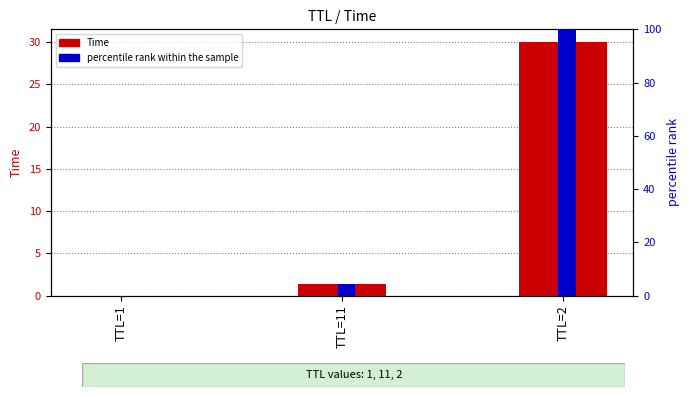

Reading left to right, list all the values displayed in this chart.

Time: TTL=1=0.0	TTL=11=1.3	TTL=2=30.0
percentile rank within the sample: TTL=1=0.0	TTL=11=4.4	TTL=2=100.0